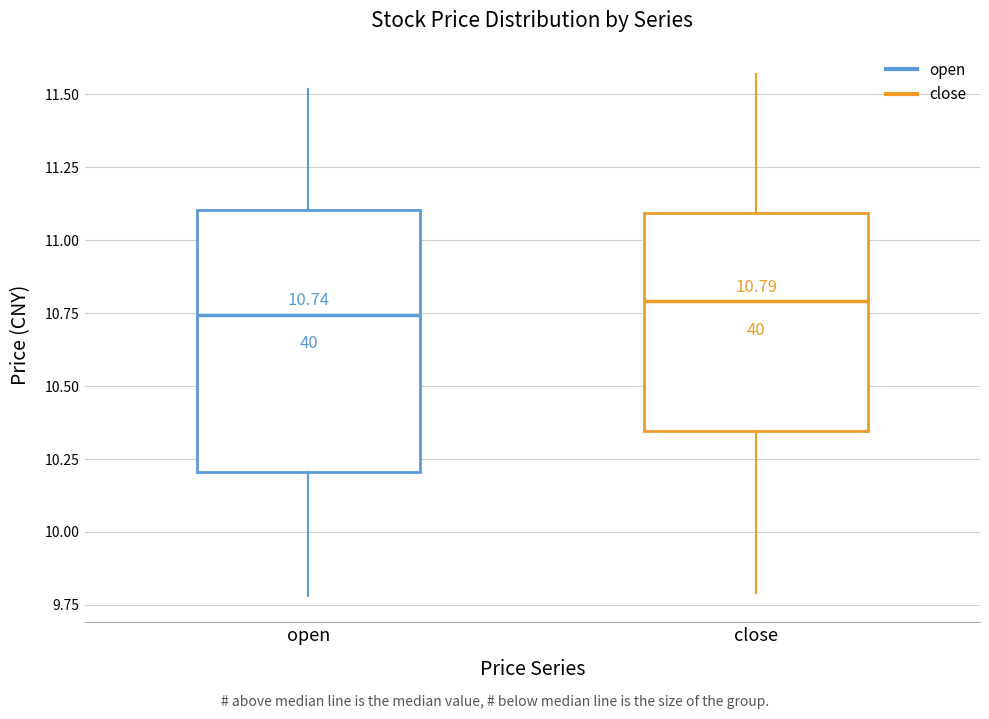

Which box is the tallest, from its lower edge to its upper edge?

open